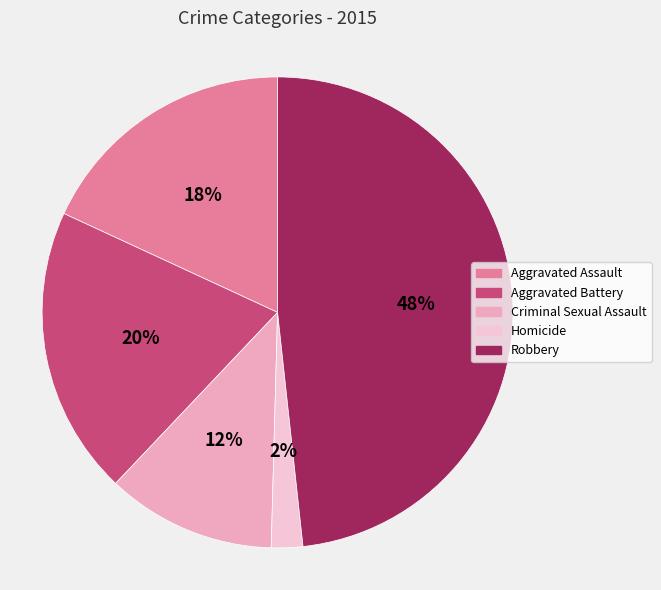

What is the largest slice in the pie chart?

Robbery